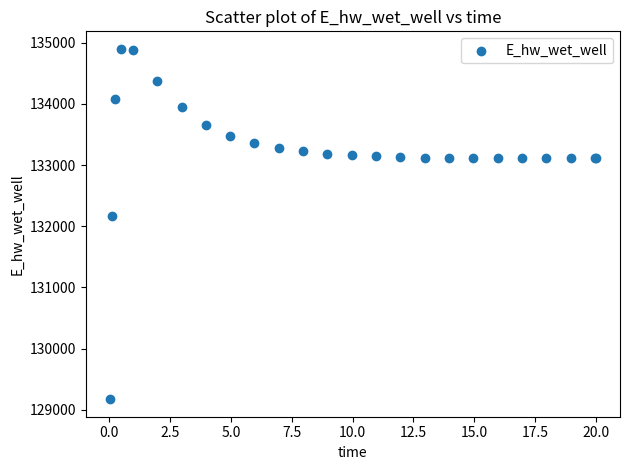

What Y value in the scatter plot is closest to 132036?

132162.2